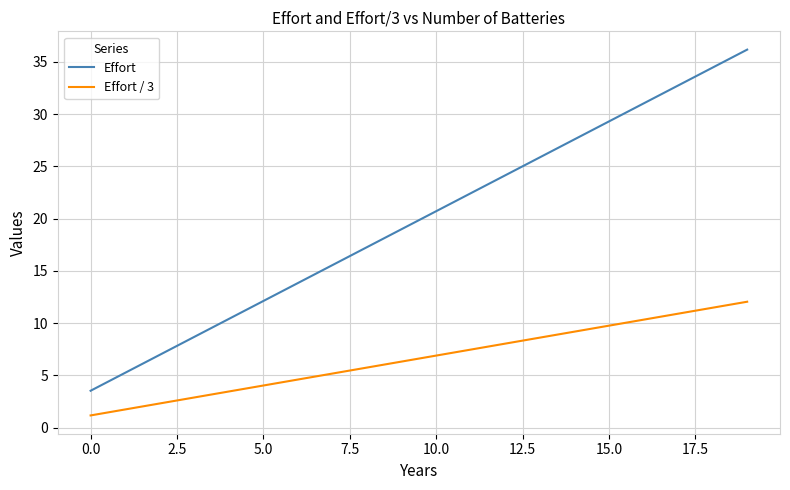

What is the difference between the maximum and minimum values in the Effort series?

32.6